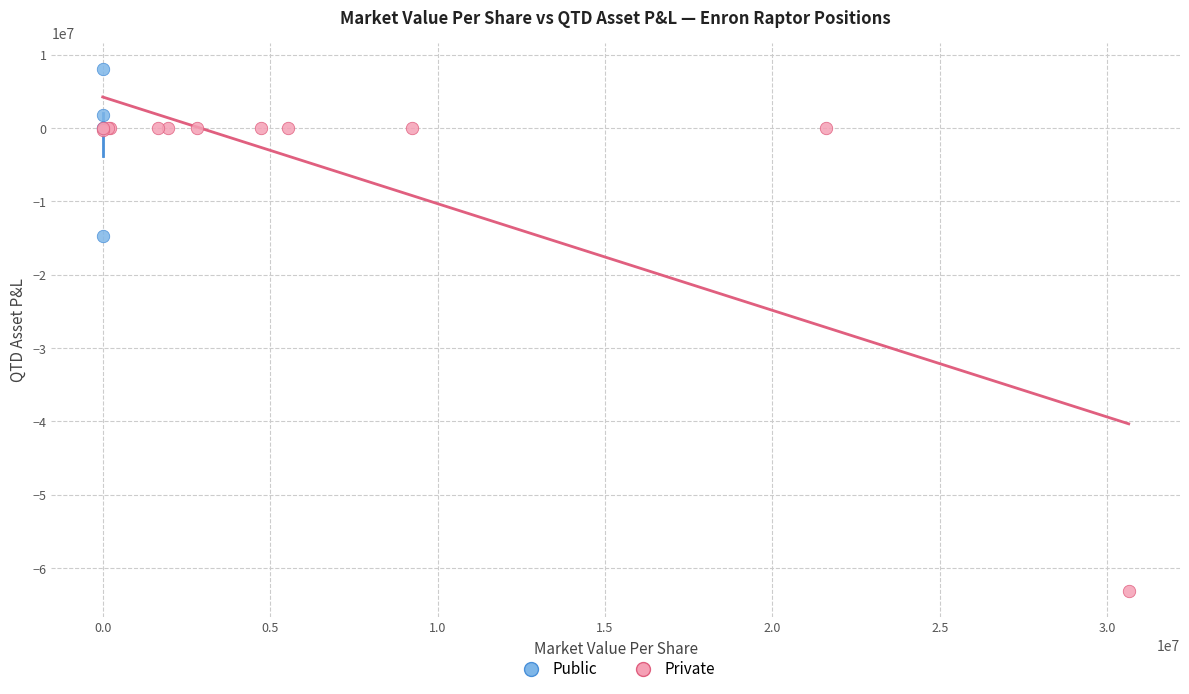

Which series has the widest spread of Y values?

Private